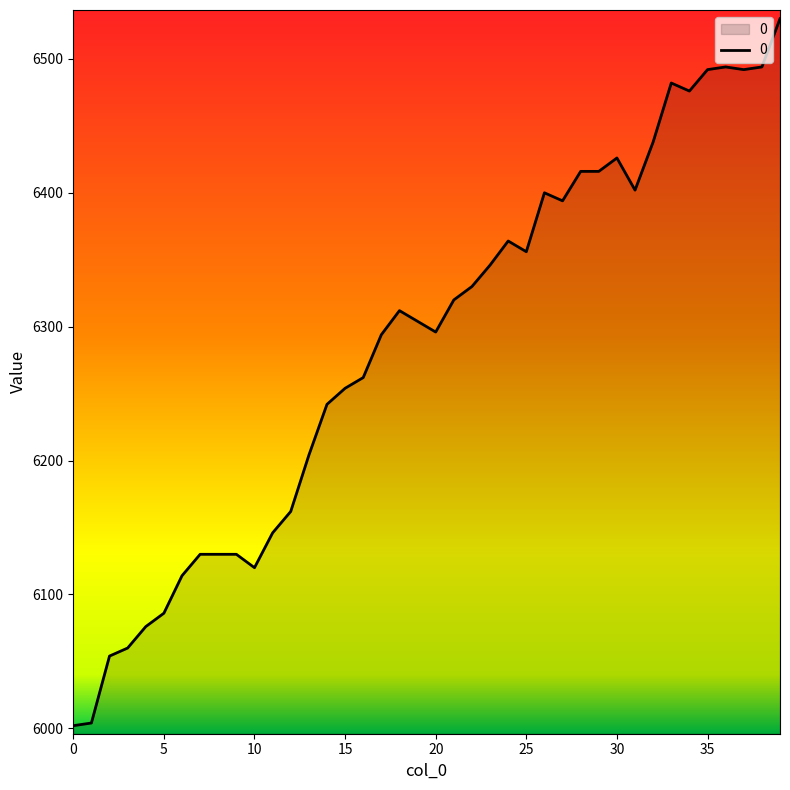

What is the difference between the maximum and minimum values?

528